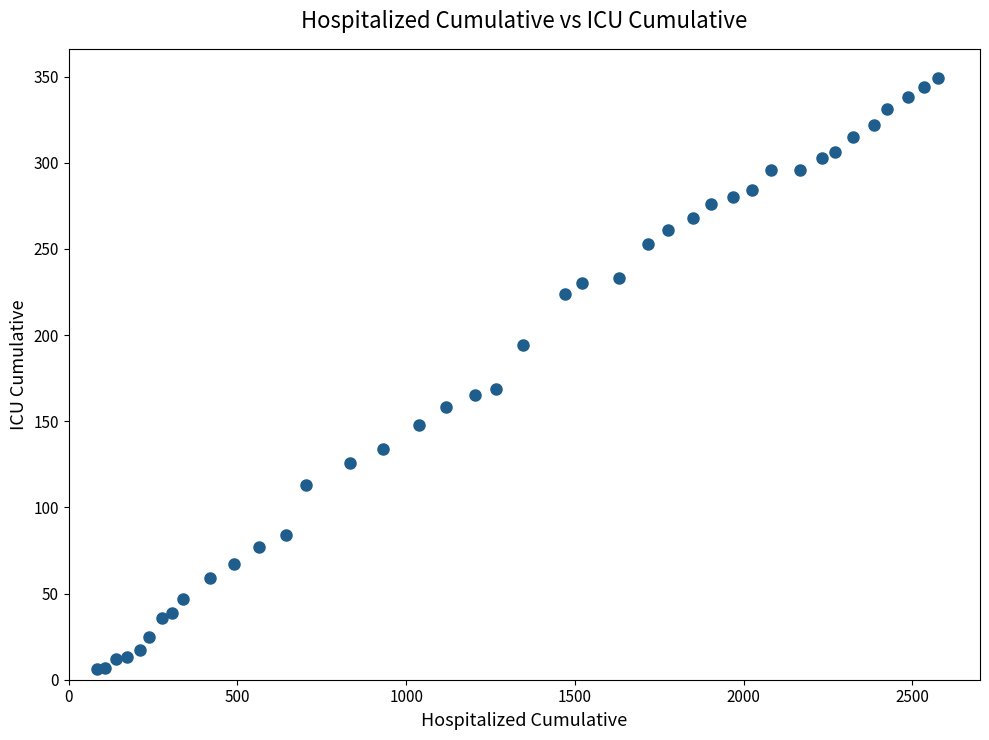

What Y value in the scatter plot is closest to 177?

169